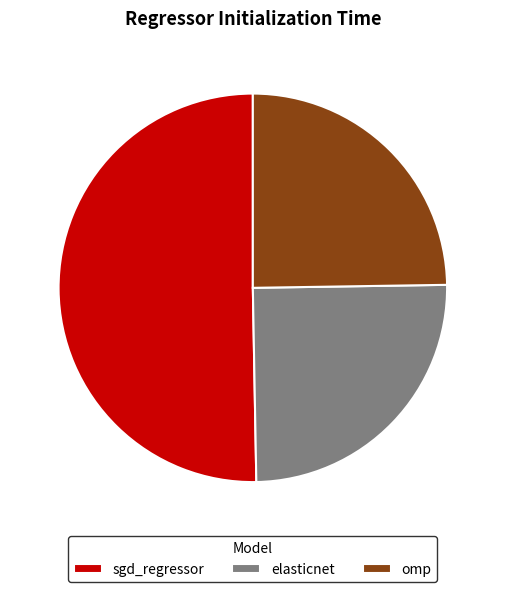

How much of the chart is everything except elasticnet?

75.0%